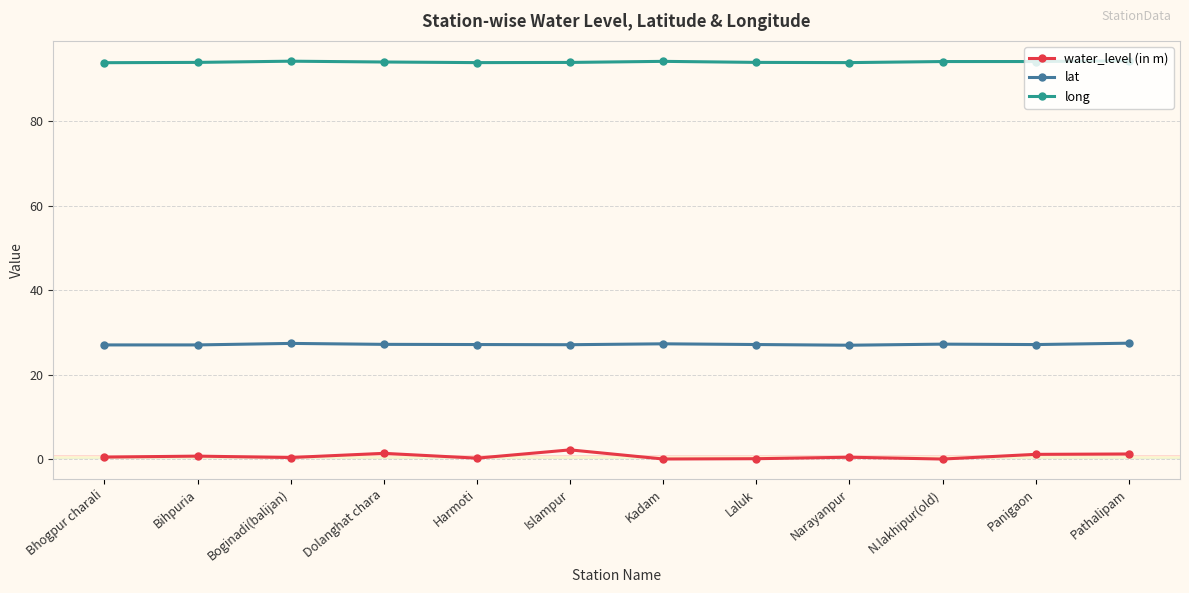

Which series has the widest spread of values?

water_level (in m)